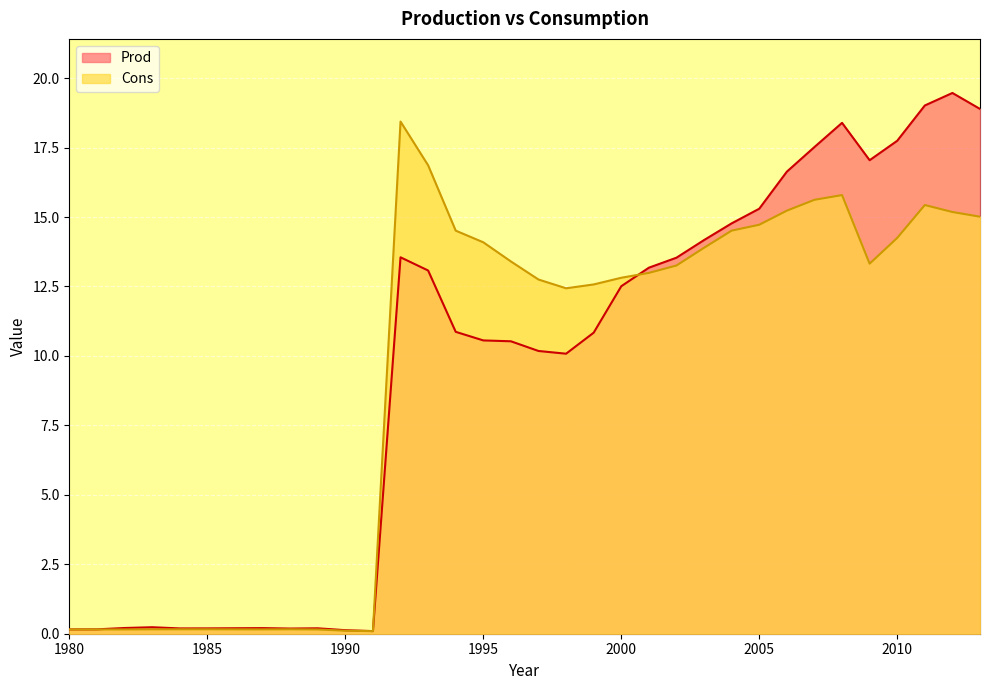

What are all the series names shown in the legend?

Prod, Cons